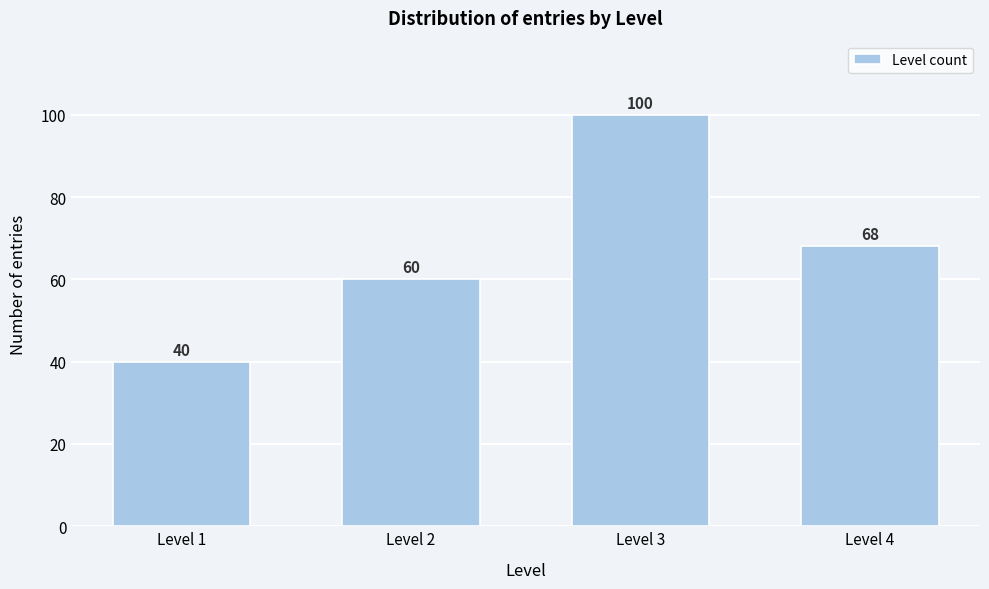

Reading left to right, extract all data points from this chart.

40	60	100	68